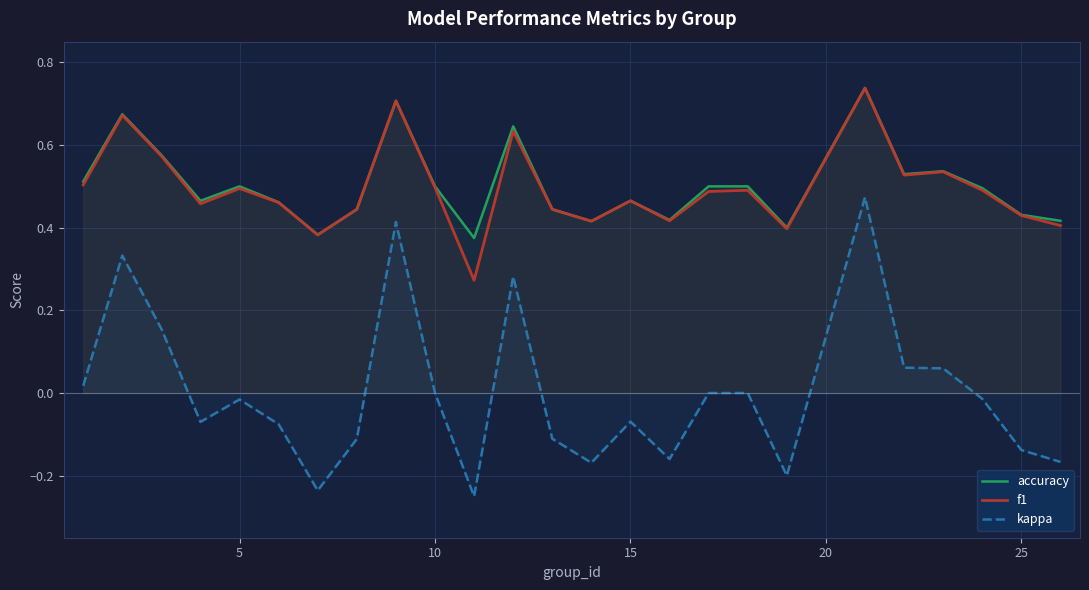

Which series has the widest spread of values?

kappa